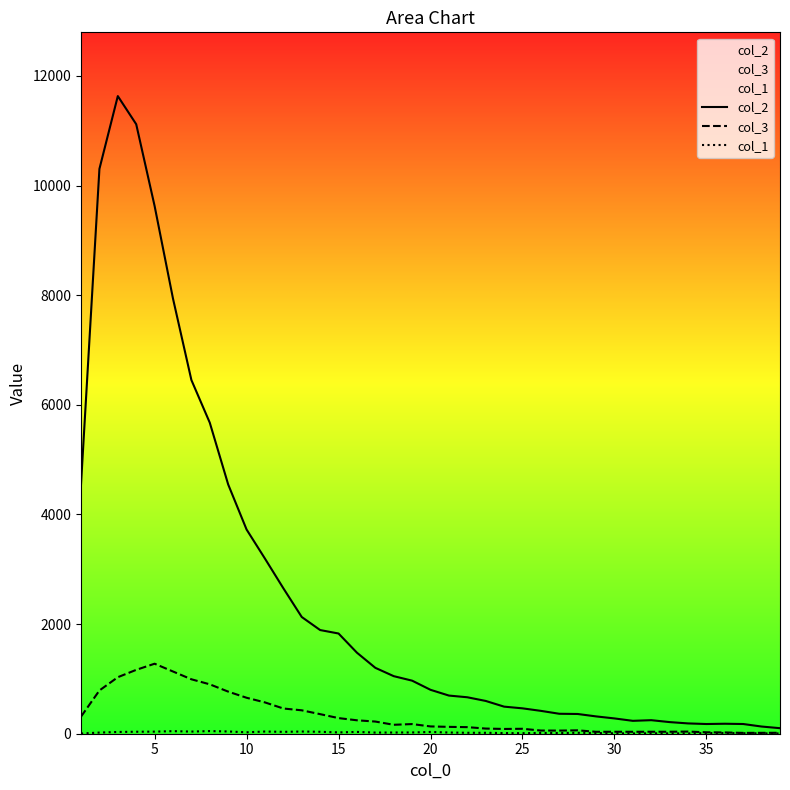

True or false: col_1 and col_2 cross at least once.

False